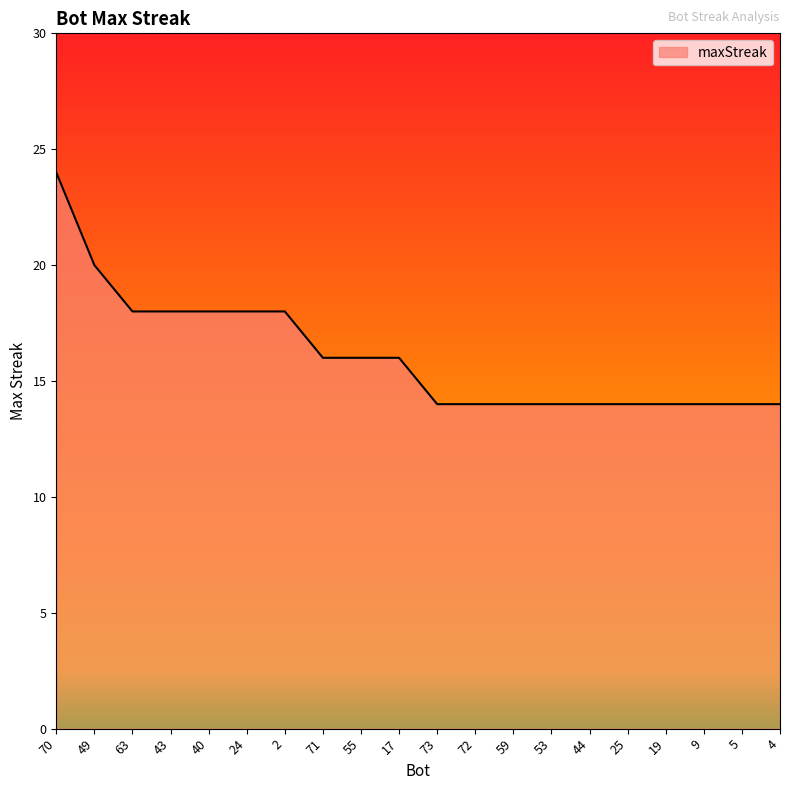

What is the smallest value displayed?

14